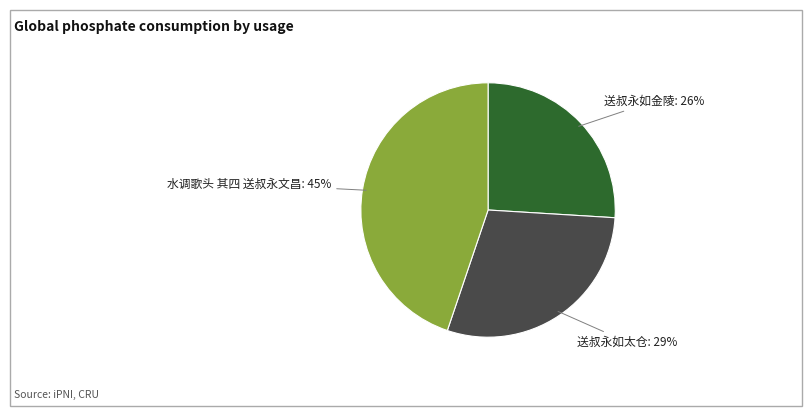

To the nearest percent, what is the average slice percentage?

33%